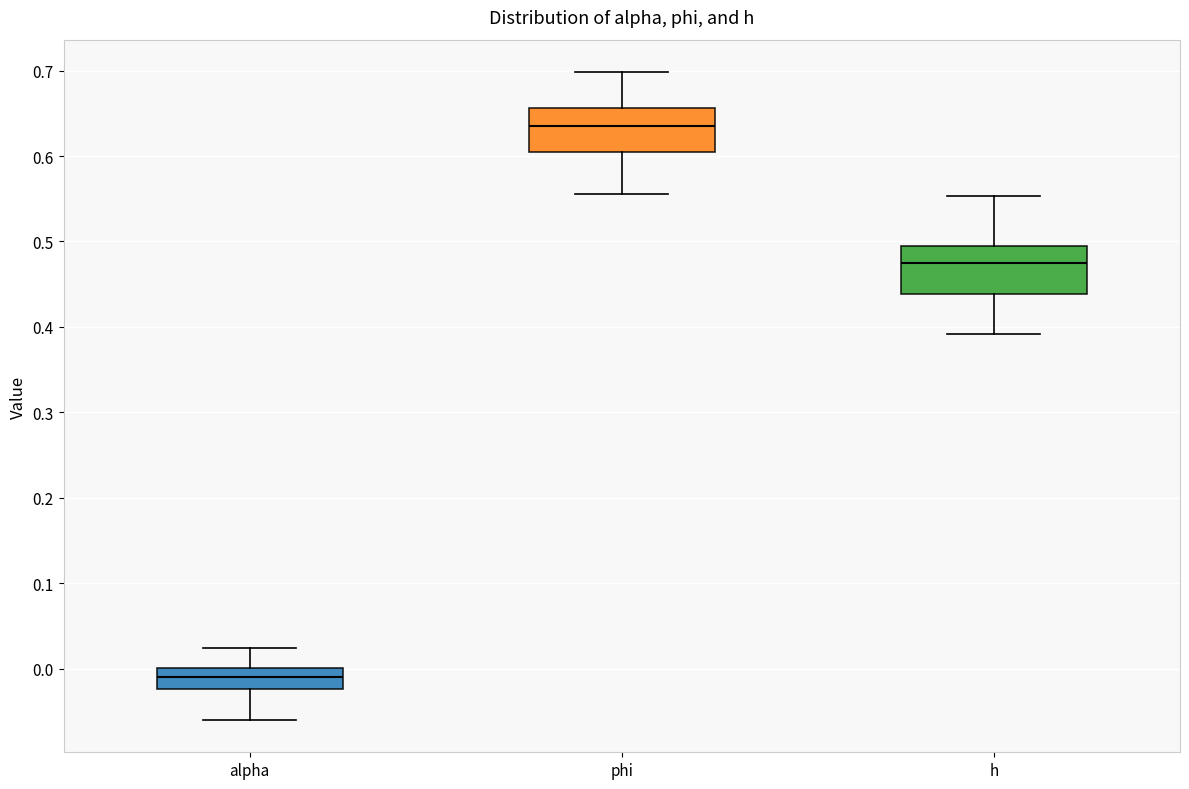

Reading left to right, read every box against the y-axis: the position of its median line, the range the box covers, and the ends of its whiskers. The values are not printed on the chart, so give them approximately, as read against the axis.

alpha: median -0.01, box -0.02 to 0.00, whiskers -0.06 to 0.02
phi: median 0.63, box 0.60 to 0.66, whiskers 0.56 to 0.70
h: median 0.47, box 0.44 to 0.49, whiskers 0.39 to 0.55